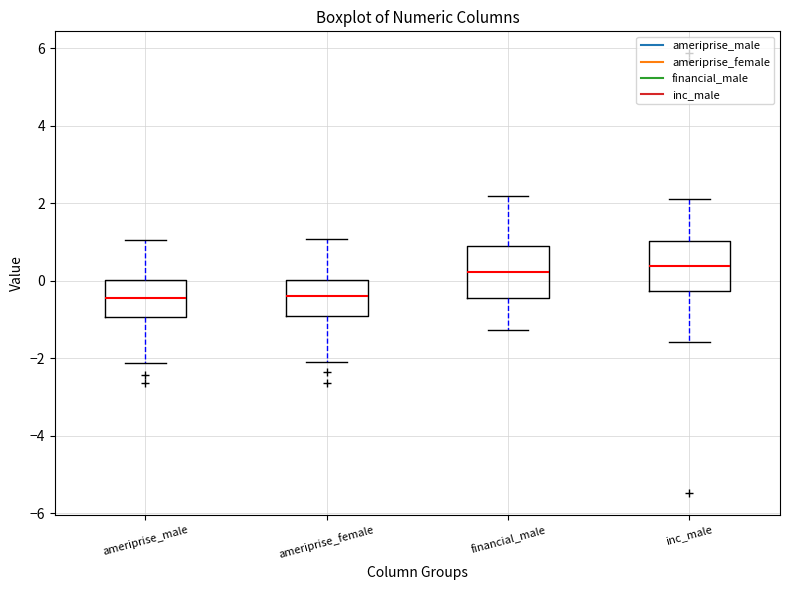

Reading left to right, read every box against the y-axis: the position of its median line, the range the box covers, and the ends of its whiskers. The values are not printed on the chart, so give them approximately, as read against the axis.

ameriprise_male: median -0.4, box -1.0 to 0.0, whiskers -2.2 to 1.0
ameriprise_female: median -0.4, box -1.0 to 0.0, whiskers -2.0 to 1.0
financial_male: median 0.2, box -0.4 to 0.8, whiskers -1.2 to 2.2
inc_male: median 0.4, box -0.2 to 1.0, whiskers -1.6 to 2.2